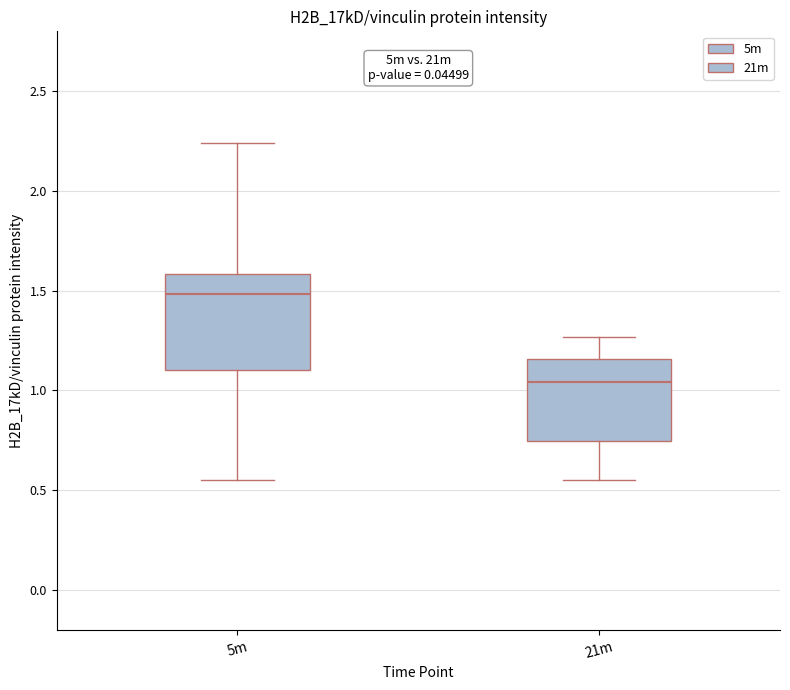

Where does the median line of the box for 5m sit on the y-axis? The values are not printed on the chart, so give them approximately, as read against the axis.

1.50